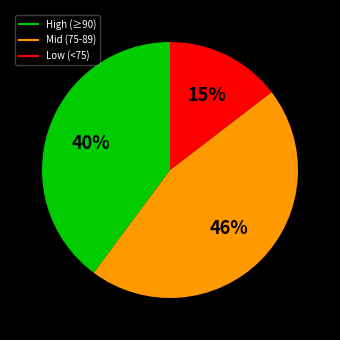

Does any single category account for the majority?

No